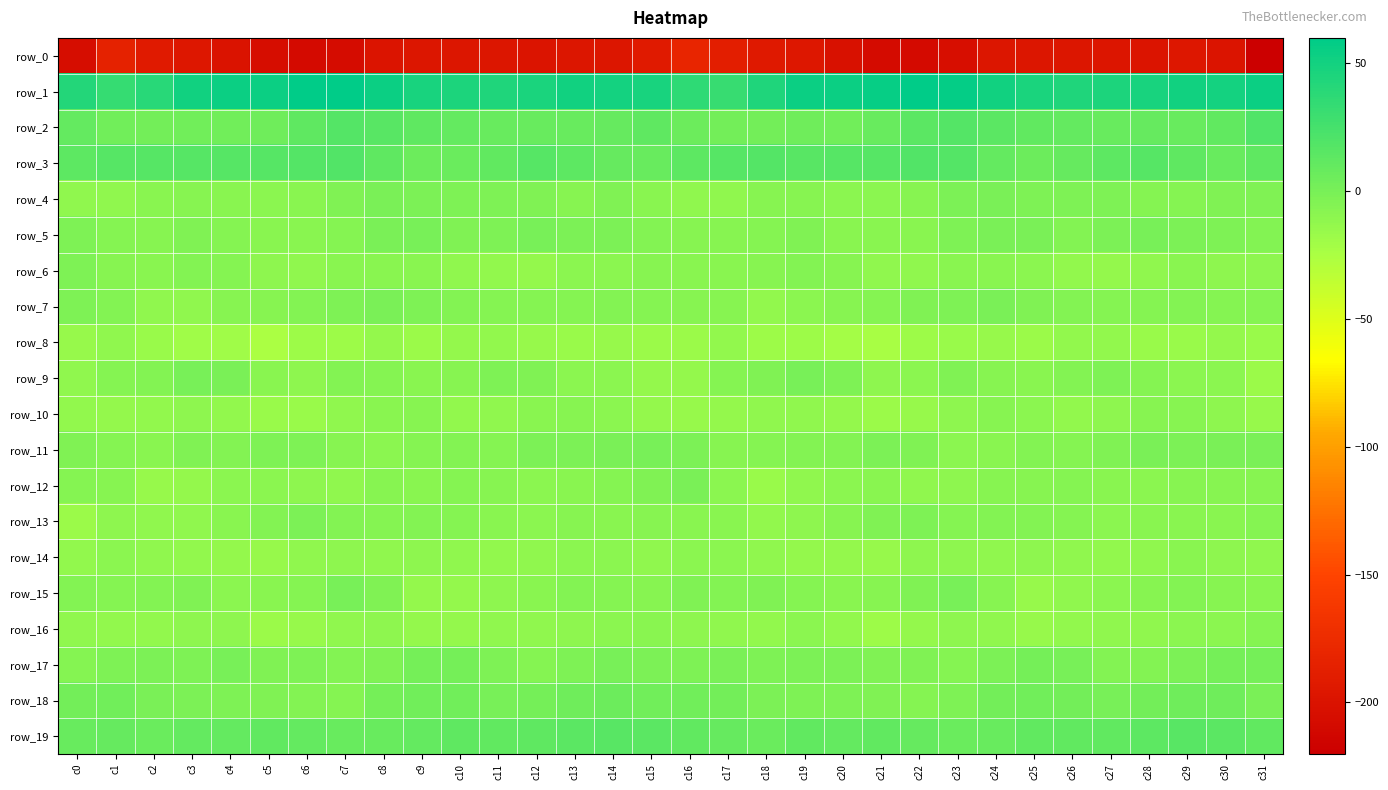

Which has a higher value, c0 or c30?

c30